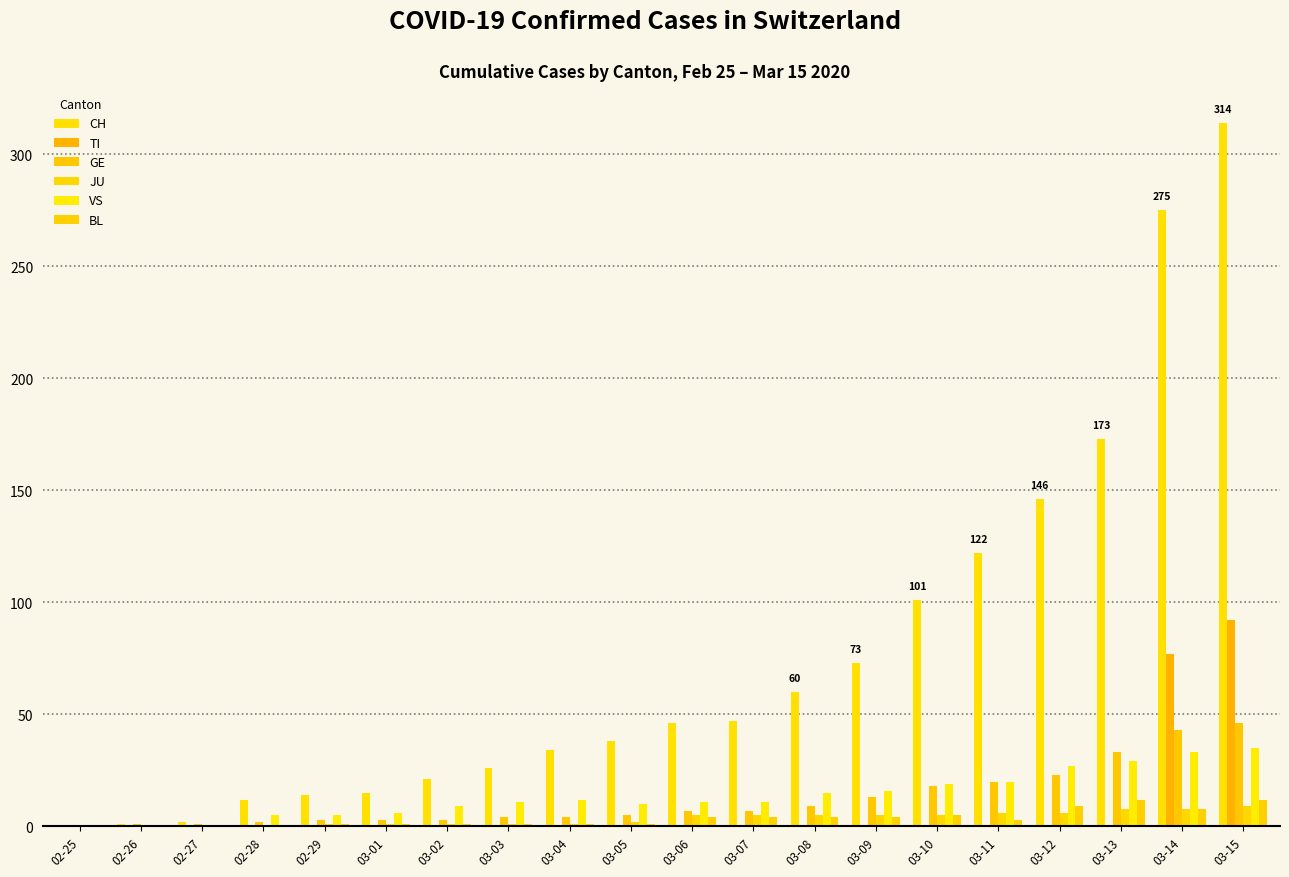

Where is JU nearest to the value 4?

03-06